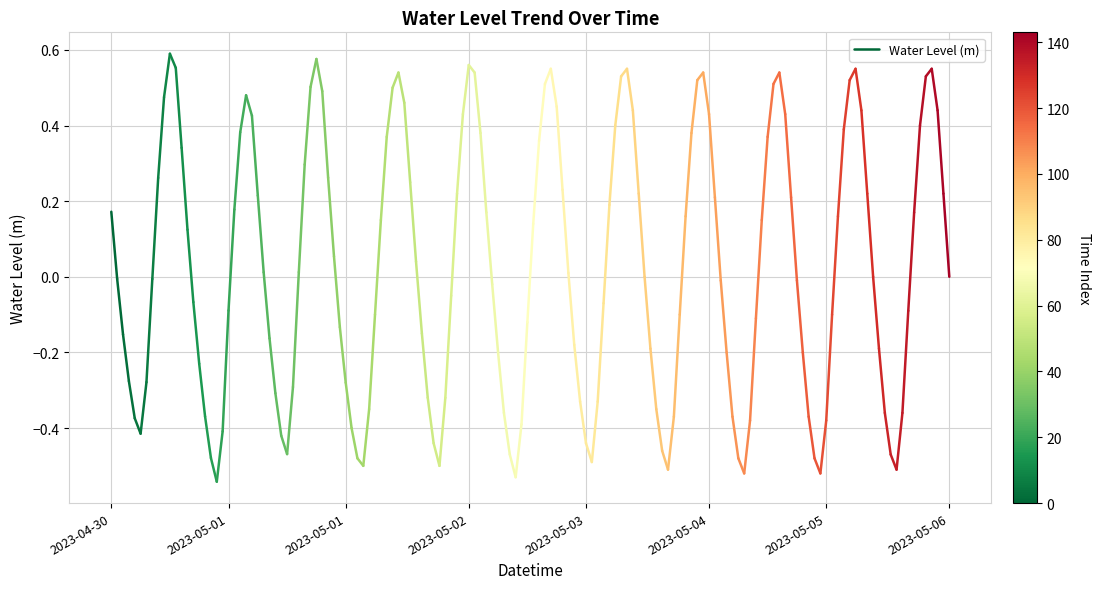

What is the change in value from 2023-04-30 to 2023-05-01?

-0.2